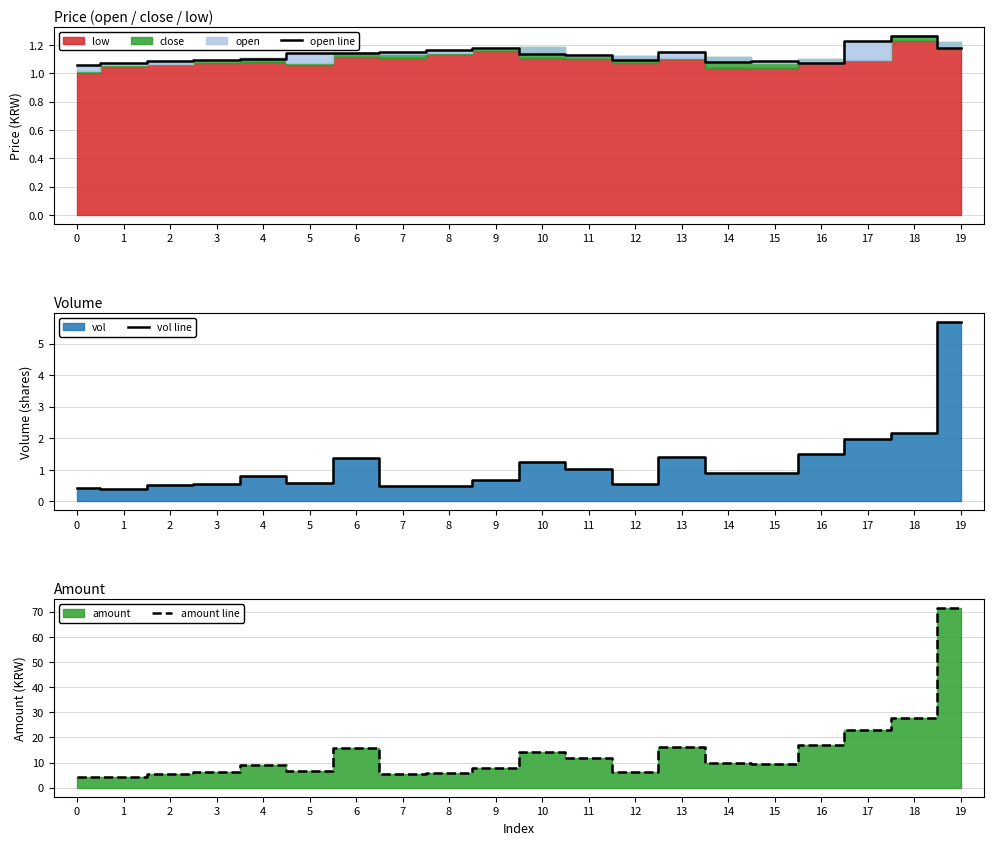

Reading left to right, extract all data points from this chart.

open line: 0=1.1	1=1.1	2=1.1	3=1.1	4=1.1	5=1.1	6=1.1	7=1.1	8=1.2	9=1.2	10=1.1	11=1.1	12=1.1	13=1.1	14=1.1	15=1.1	16=1.1	17=1.2	18=1.3	19=1.2
vol line: 0=0.4	1=0.4	2=0.5	3=0.6	4=0.8	5=0.6	6=1.4	7=0.5	8=0.5	9=0.7	10=1.2	11=1.0	12=0.6	13=1.4	14=0.9	15=0.9	16=1.5	17=2.0	18=2.2	19=5.7
amount line: 0=4.4	1=4.1	2=5.6	3=6.1	4=9.1	5=6.6	6=15.9	7=5.4	8=5.7	9=8.0	10=14.4	11=11.9	12=6.2	13=16.3	14=10.0	15=9.6	16=17.0	17=23.0	18=27.7	19=71.4